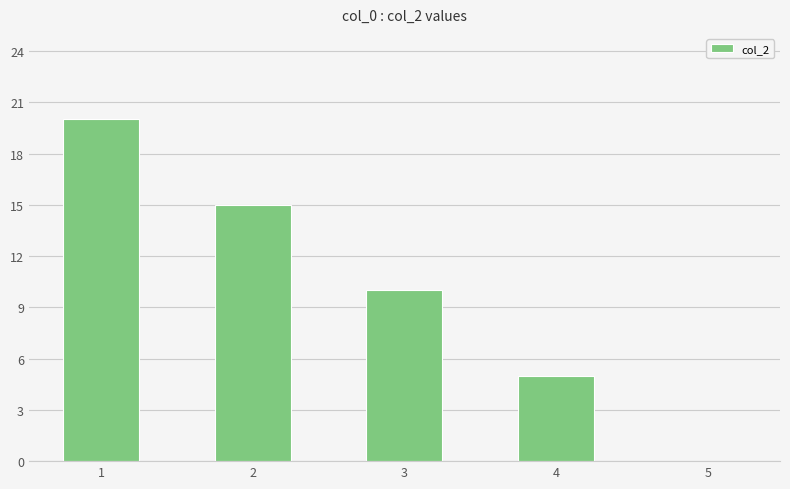

Count the values in the range 5 to 15.

3